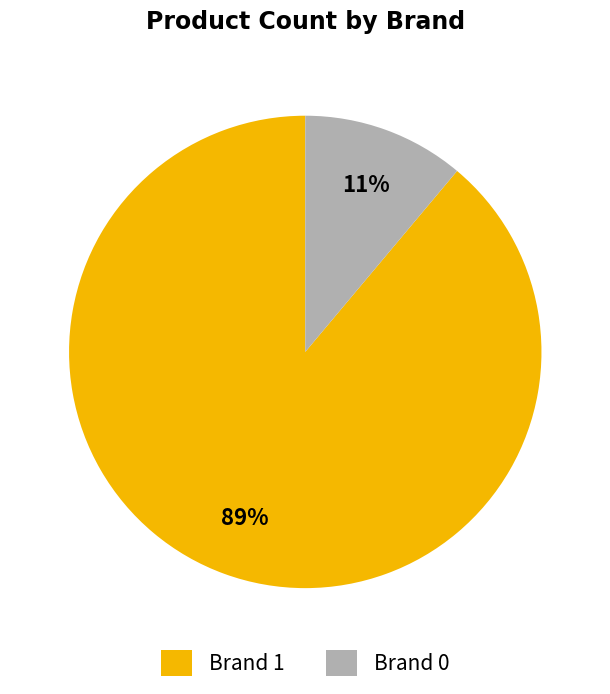

Does any single category account for the majority?

Yes